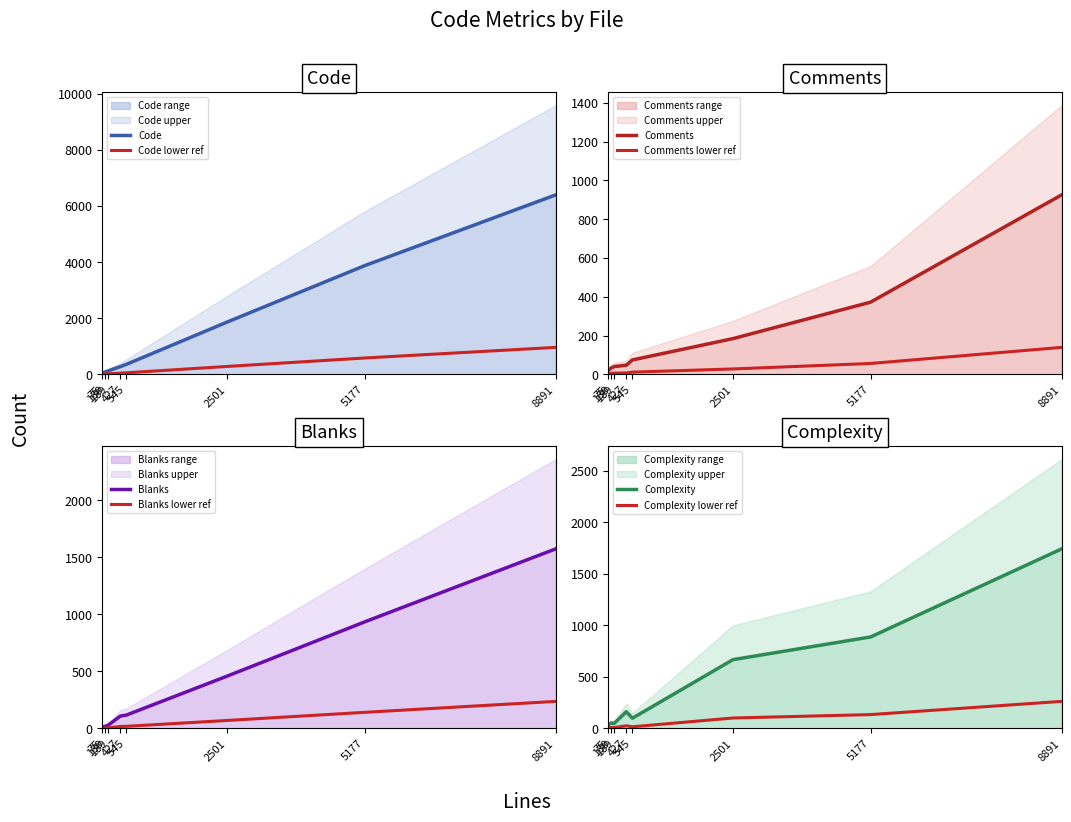

What are all the series names shown in the legend?

Code, Comments, Blanks, Complexity